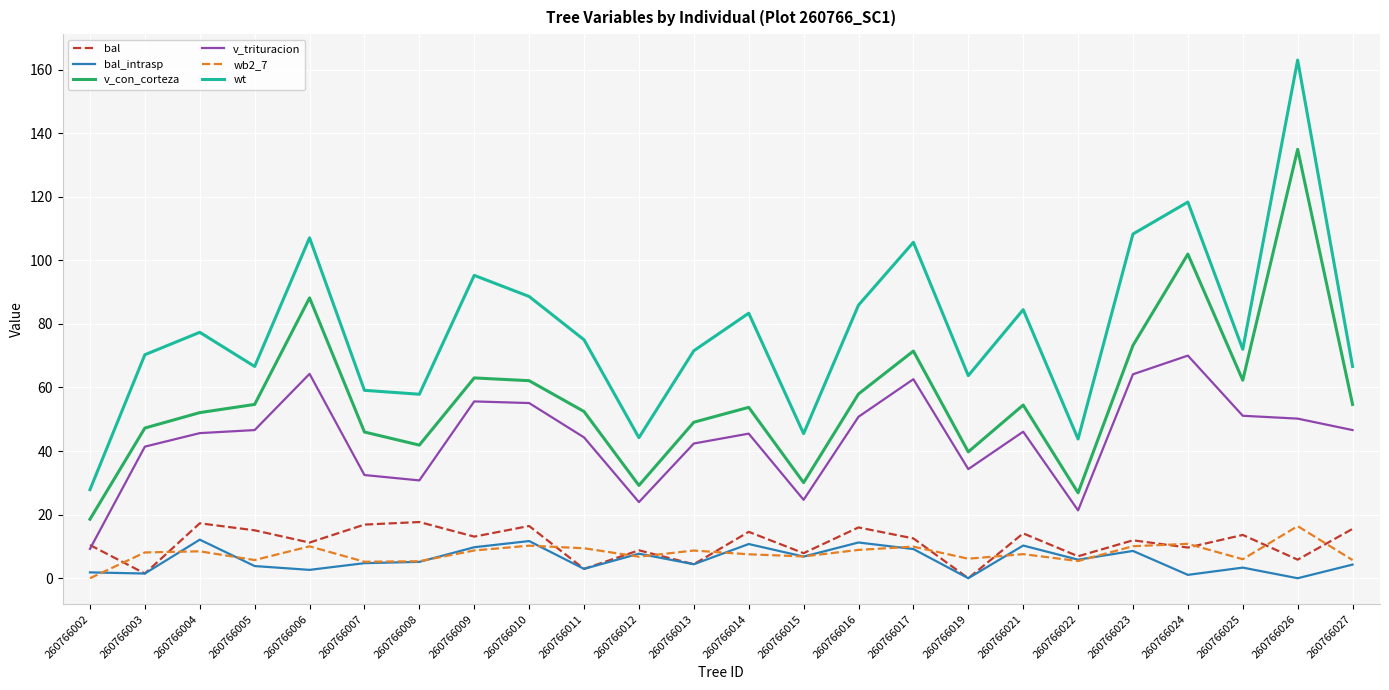

The v_con_corteza series shows 49.1 at 260766013. True or false?

True